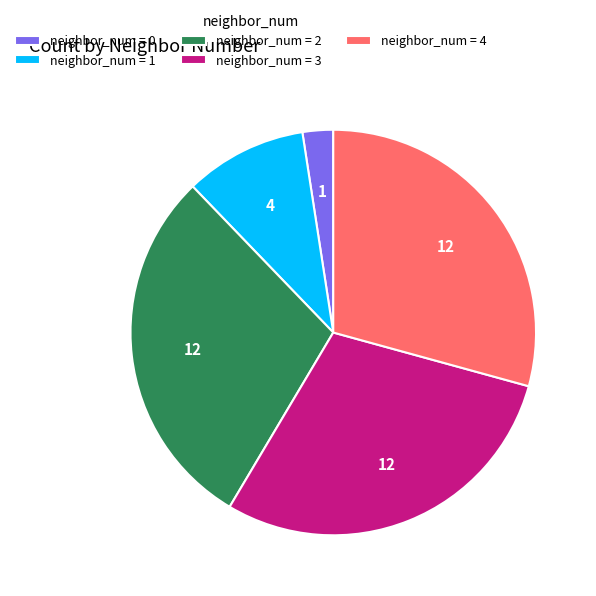

Is it true that neighbor_num = 1 is 10% of the pie?

True